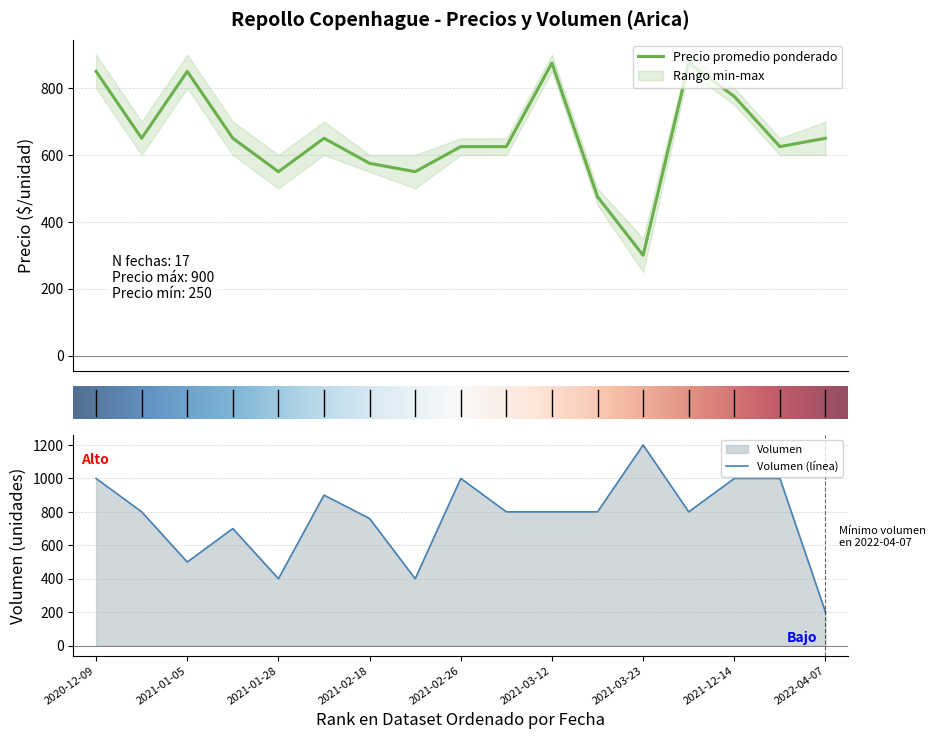

Which has a higher value, 2021-01-28 or 2021-03-23?

2021-01-28